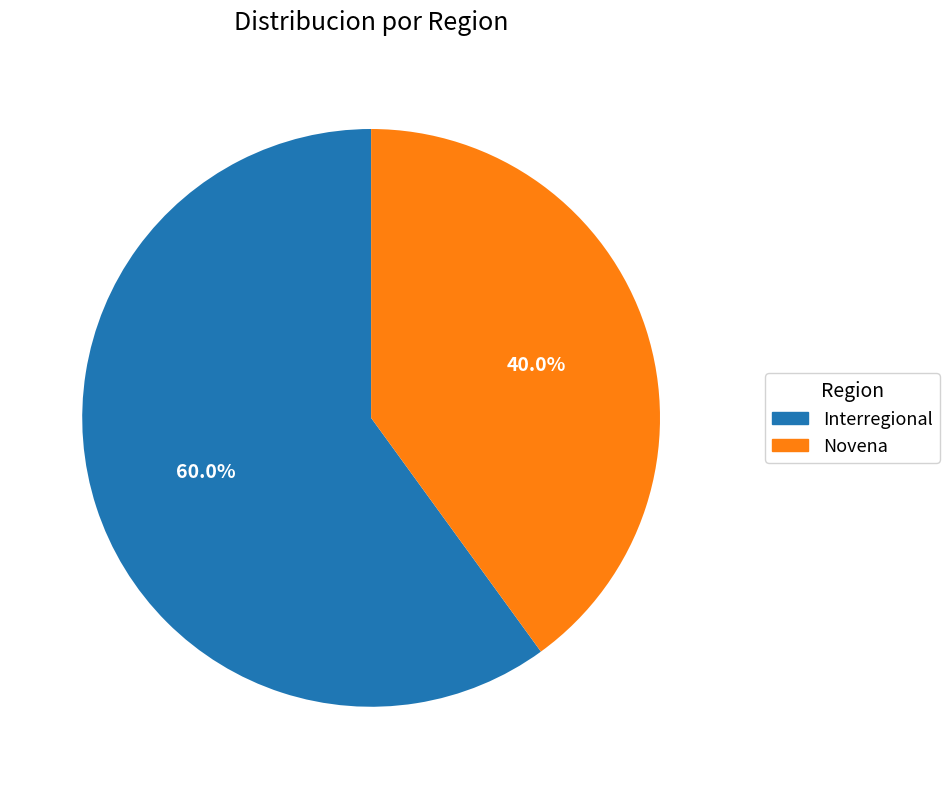

How many segments does this pie chart have?

2